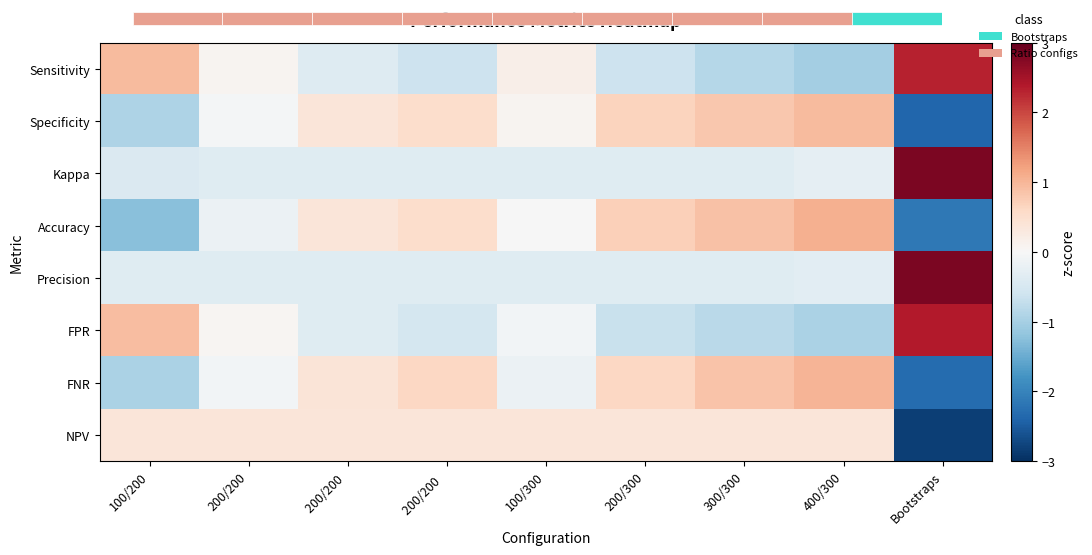

How many positive values does the NPV series have?

8